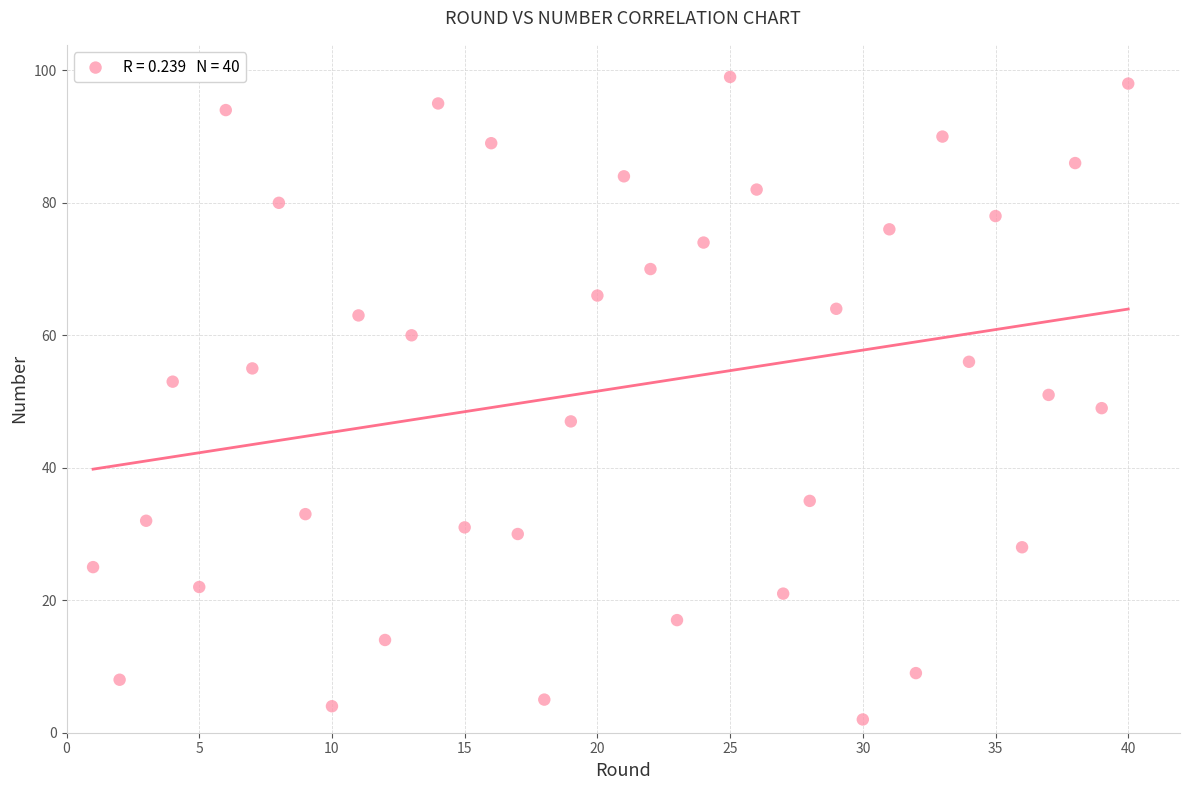

What is the range of X values (max minus min)?

39